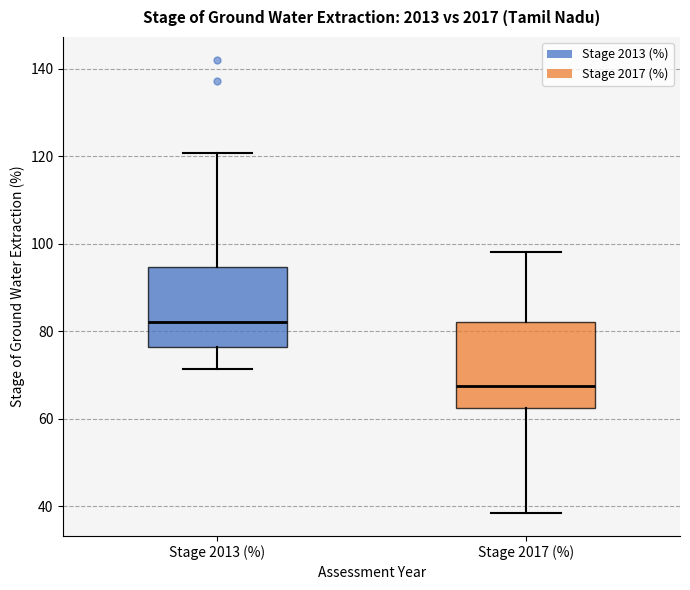

Where does the lower whisker of the box for Stage 2013 (%) end on the y-axis? The values are not printed on the chart, so give them approximately, as read against the axis.

72